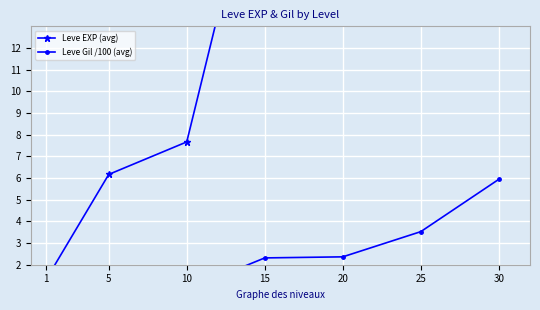

Is it true that Leve EXP (avg) equals 23.3 at 20?

True